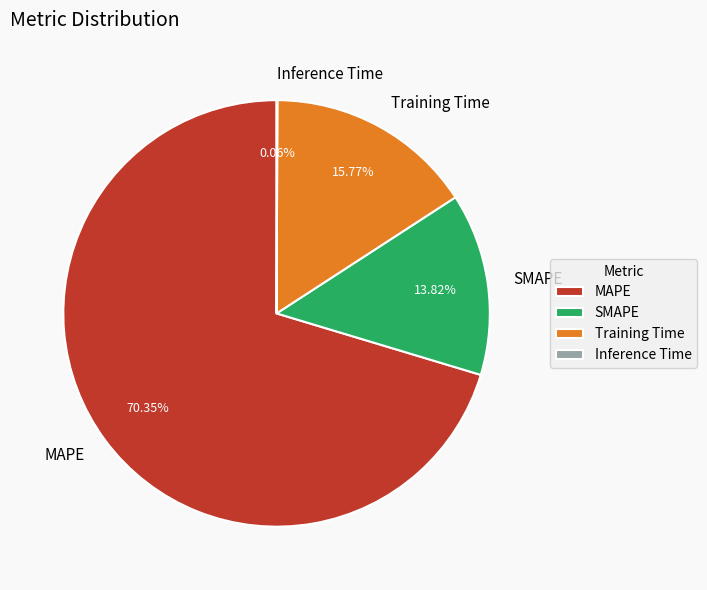

To the nearest percent, what percentage of the pie is SMAPE?

14%